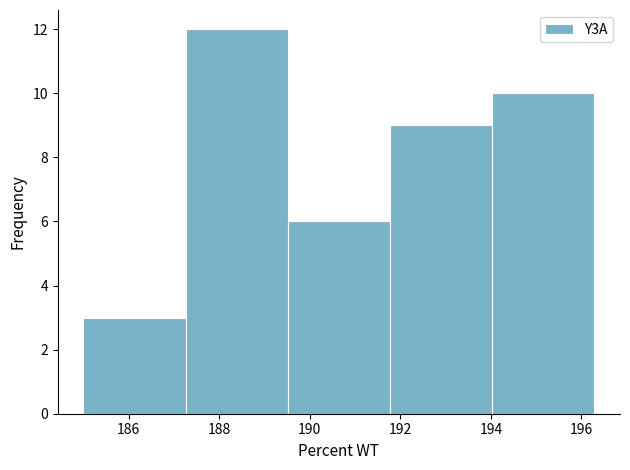

What is the height of the bar covering 194.0 to 196.2 on the x-axis? Neither the bar edges nor the heights are printed on the chart, so give them approximately, as read against the axes.

10